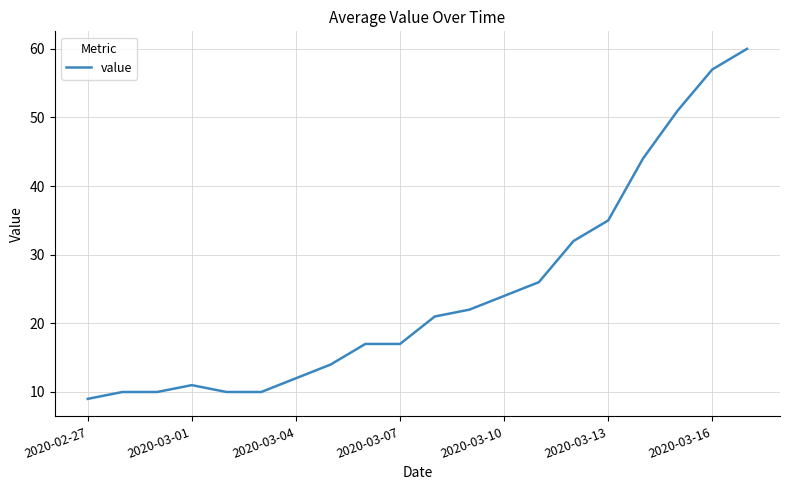

What is the smallest value displayed?

9